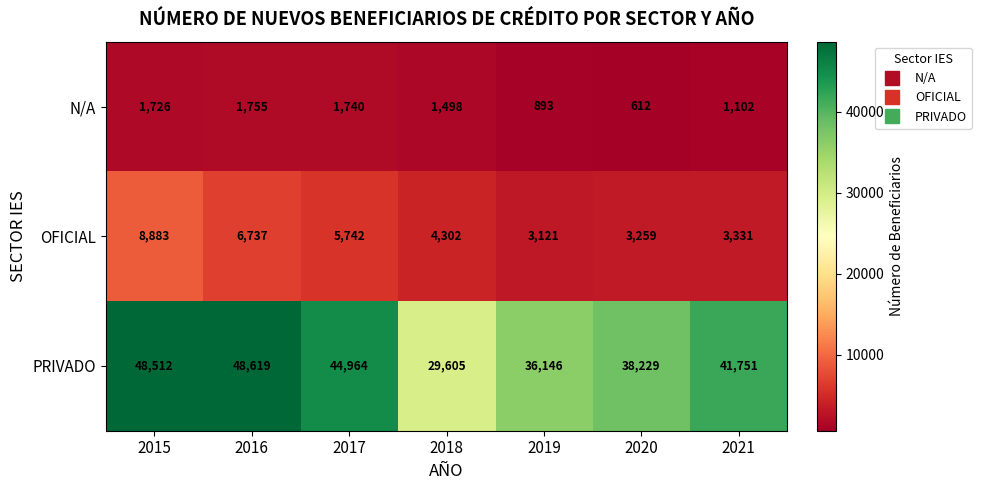

True or false: PRIVADO has a value of 64501 at 2019.

False